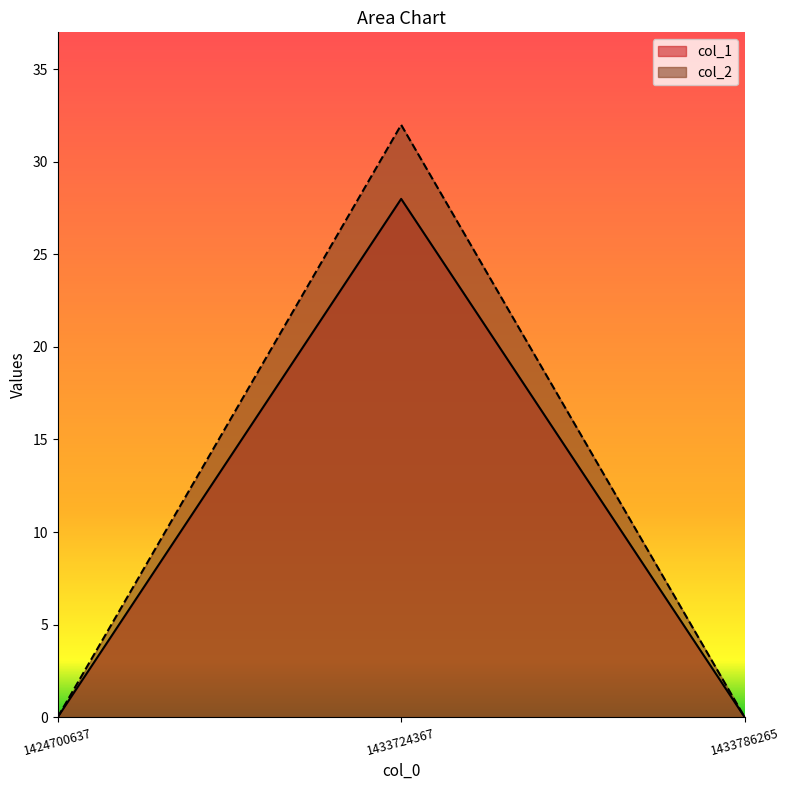

Which label corresponds to the smallest value in the chart?

1424700637